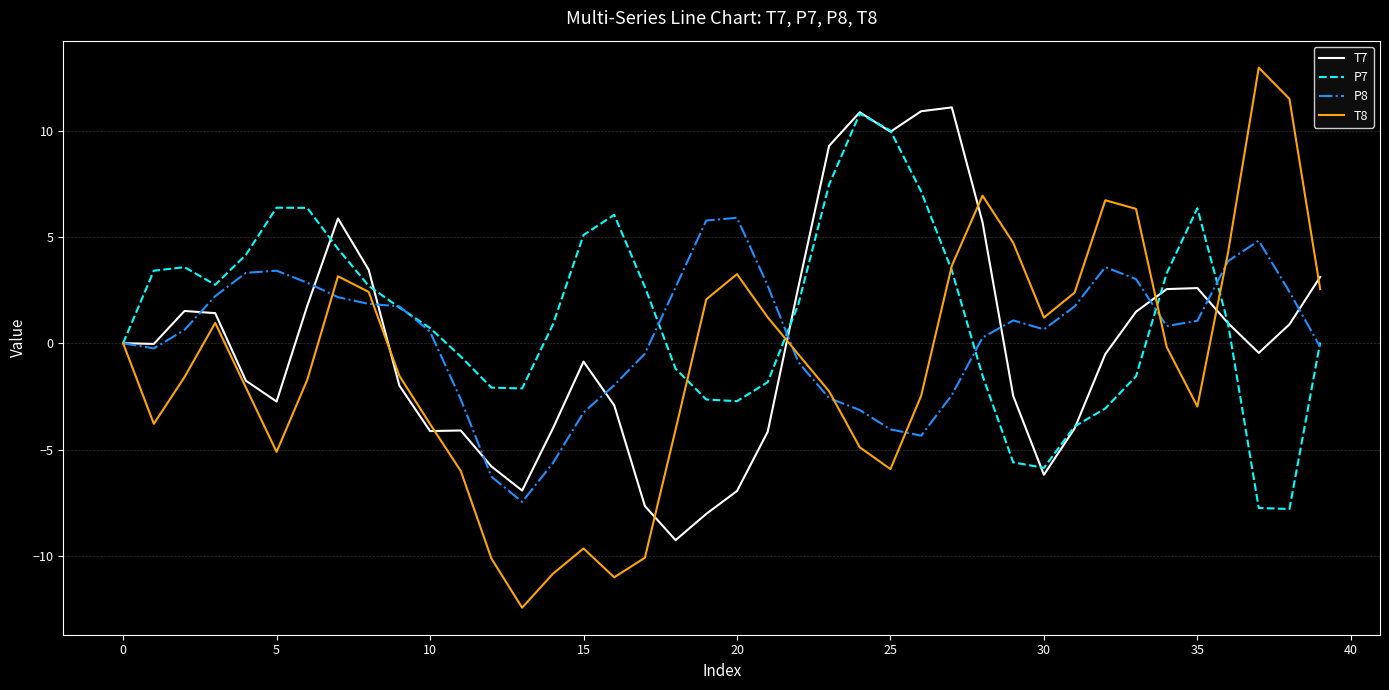

True or false: P8 has more than 0 interior local peaks.

True